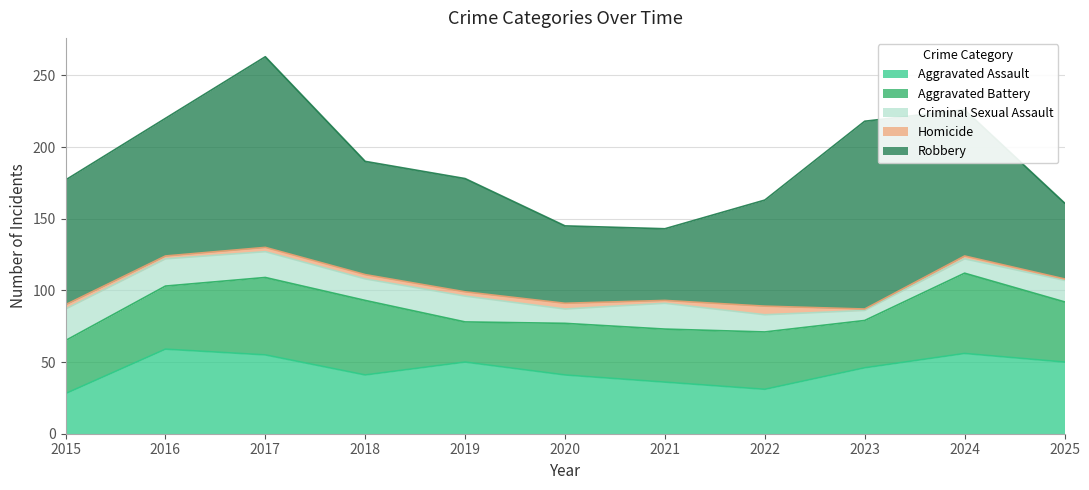

At which label does Aggravated Assault reach its peak?

2016